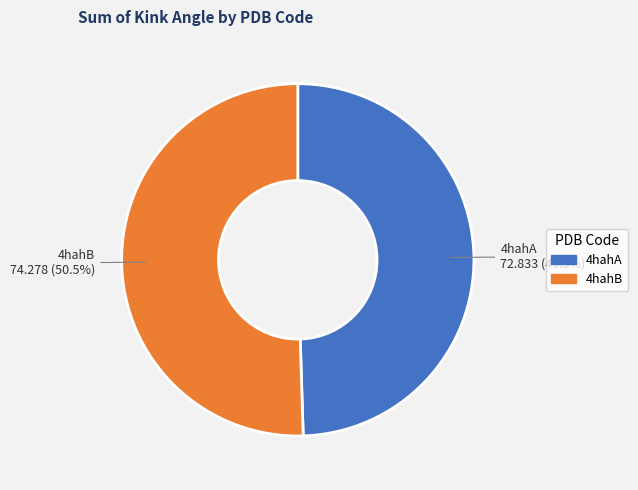

What is the smallest slice in the pie chart?

4hahA